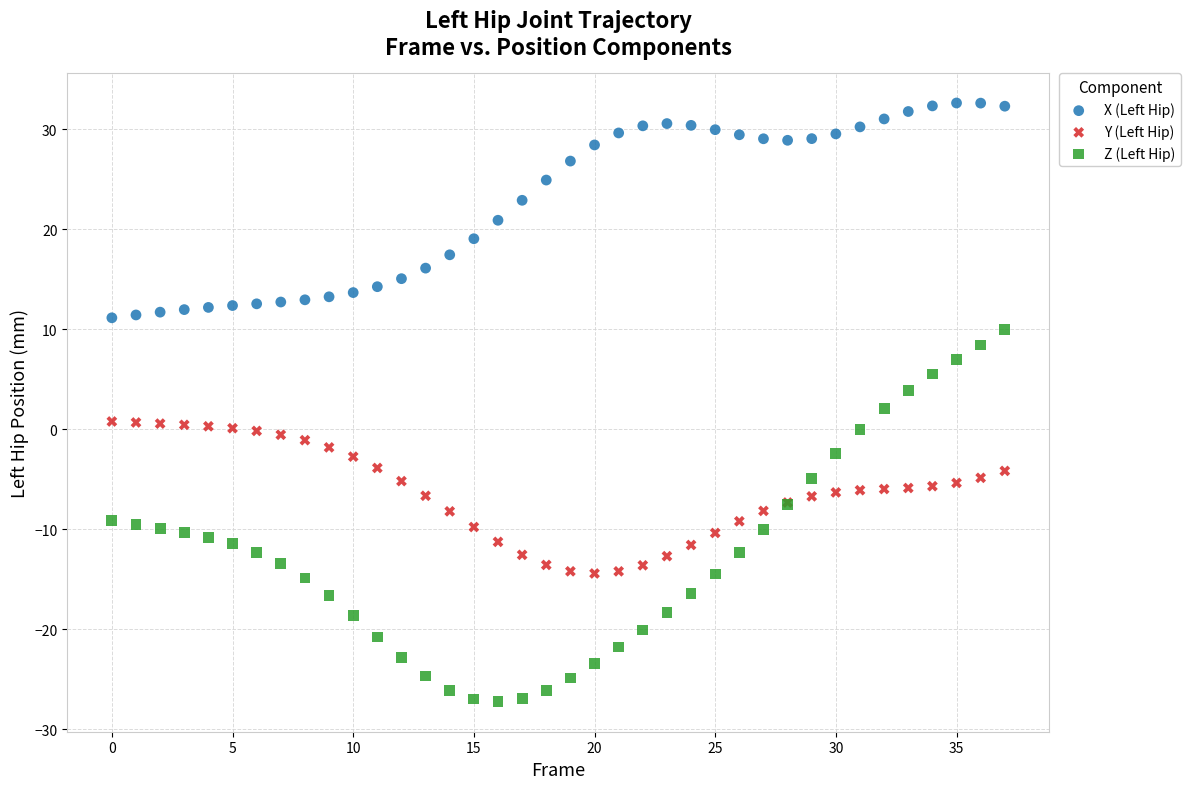

Which series has the widest spread of Y values?

Z (Left Hip)